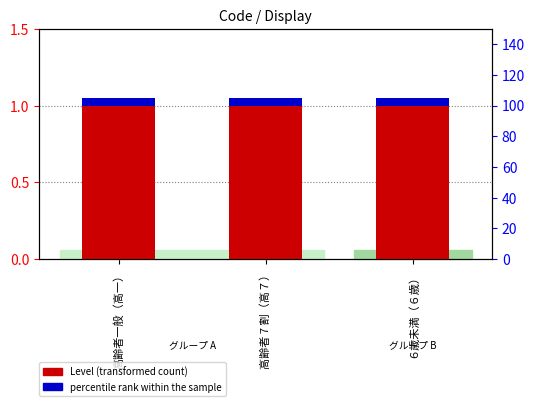

Does the chart contain stacked bars?

No